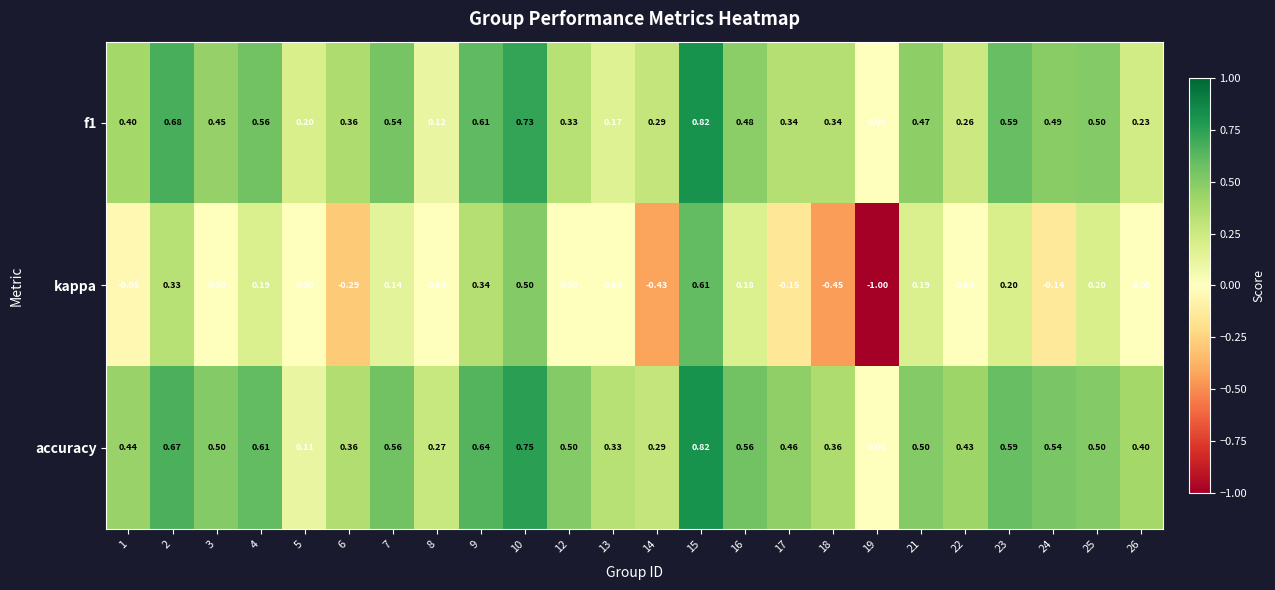

Is the value of kappa at 22 greater than the value of accuracy at 10?

No